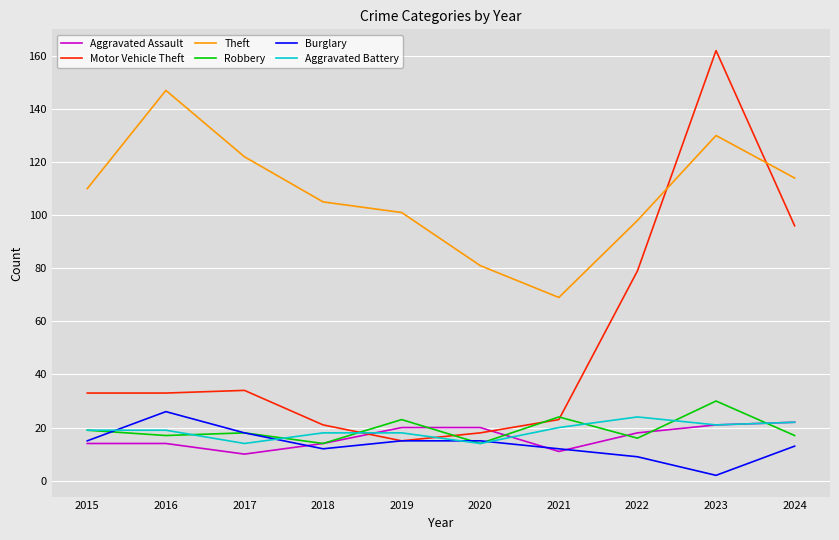

The value of Aggravated Assault at 2019 is 20. True or false?

True